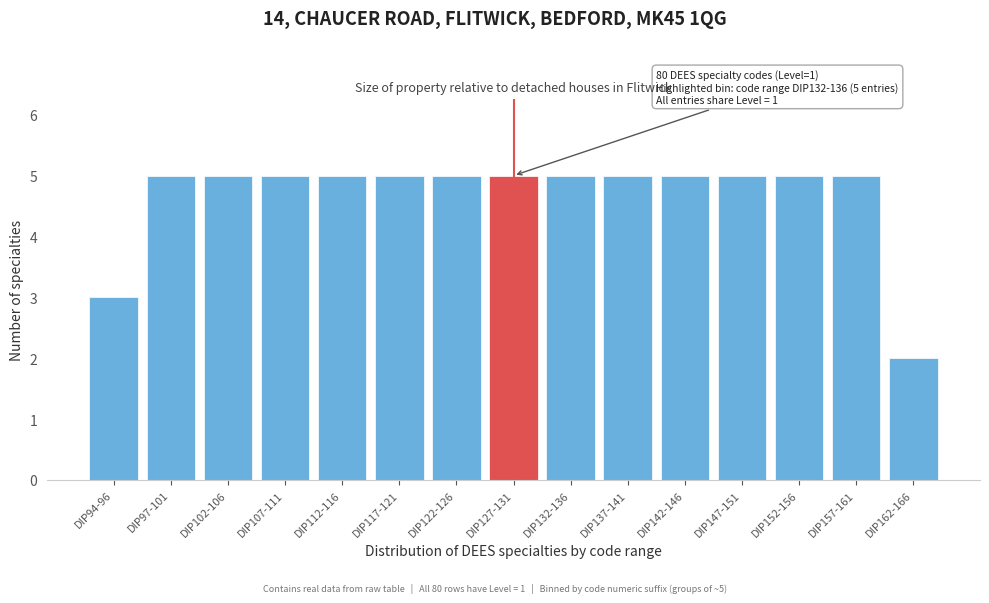

Reading right to left, what are all the values shown in this chart?

DIP162-166=2	DIP157-161=5	DIP152-156=5	DIP147-151=5	DIP142-146=5	DIP137-141=5	DIP132-136=5	DIP127-131=5	DIP122-126=5	DIP117-121=5	DIP112-116=5	DIP107-111=5	DIP102-106=5	DIP97-101=5	DIP94-96=3